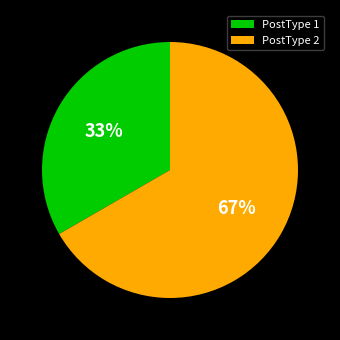

To the nearest percent, what percentage of the pie is PostType 2?

67%